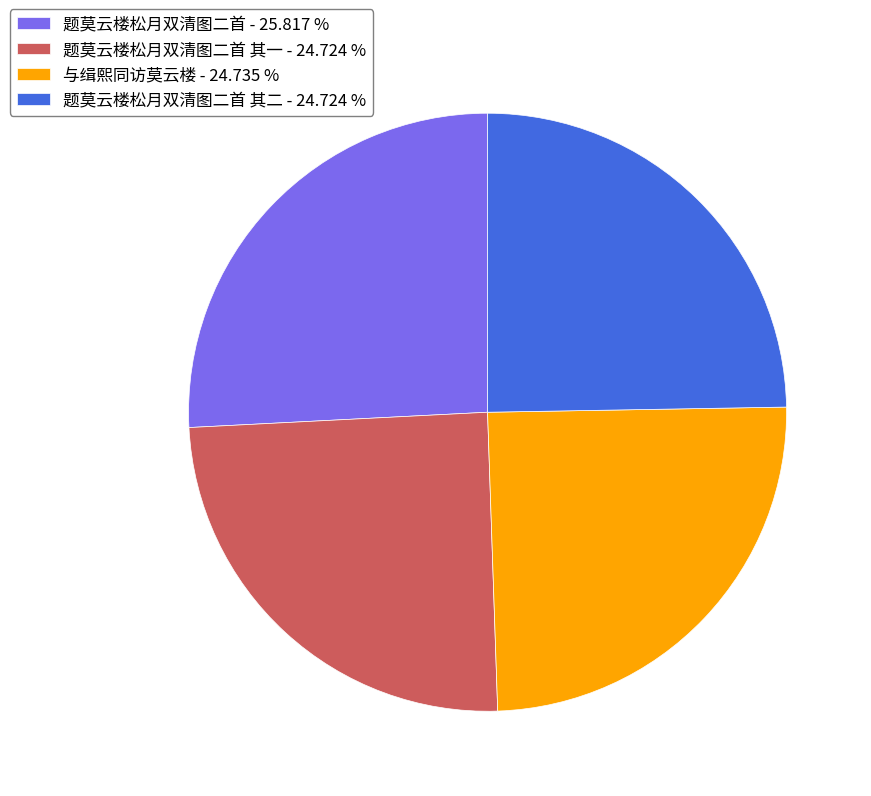

Which category has the biggest portion of the pie?

题莫云楼松月双清图二首 - 25.817 %